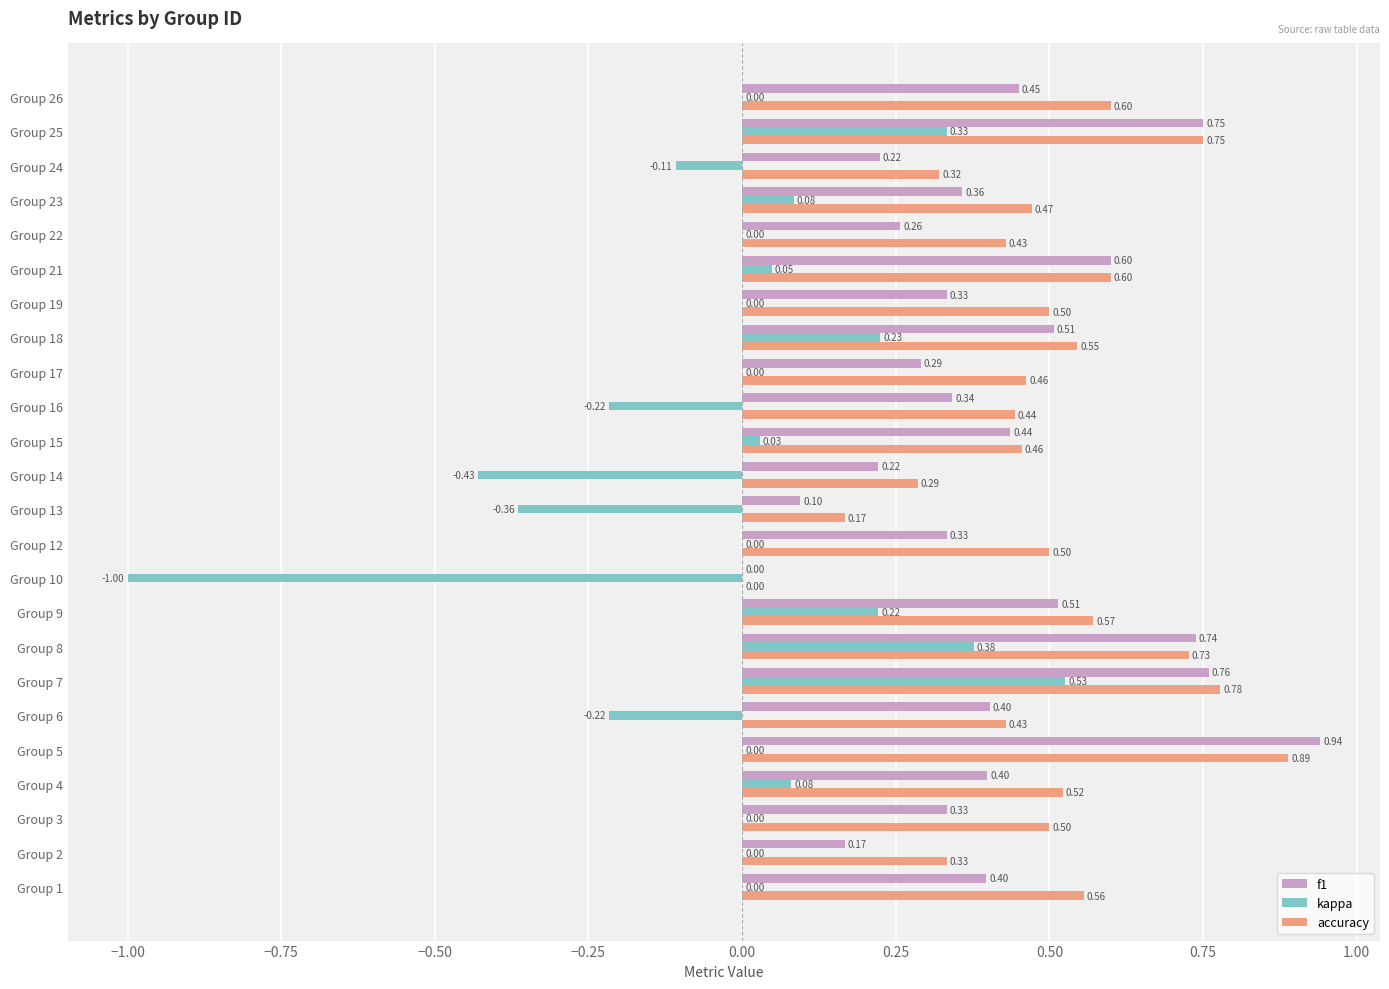

What is the total value across all series at Group 18?

1.3